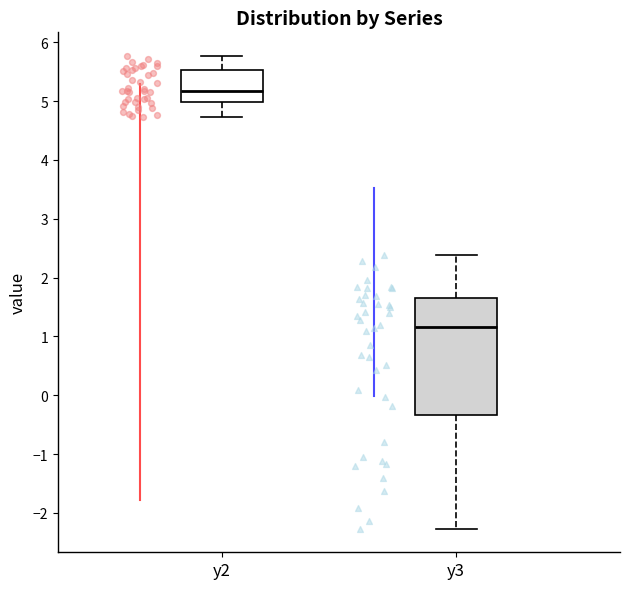

Comparing the boxes themselves (not the whiskers), which one is the tallest?

y3